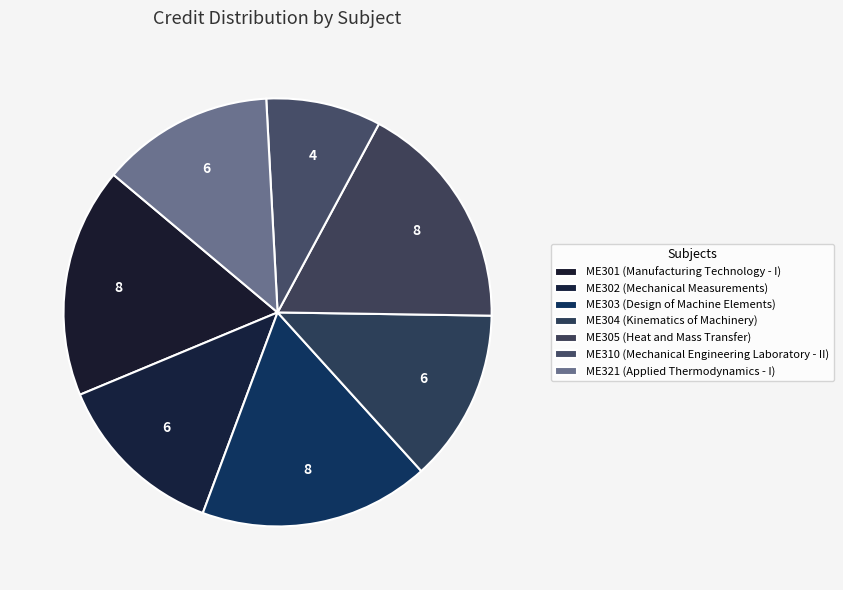

Rank the categories by value from highest to lowest.

ME301, ME303, ME305, ME302, ME304, ME321, ME310